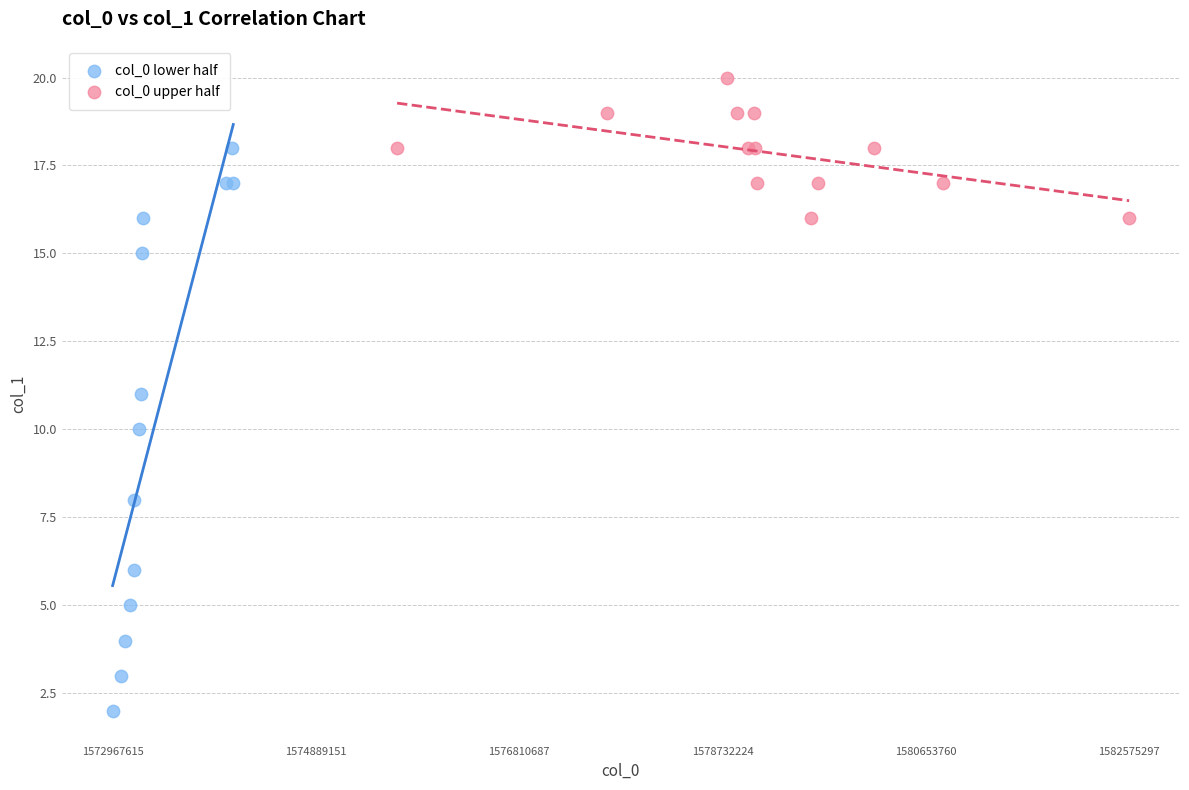

Which series contains the highest Y value?

col_0 upper half